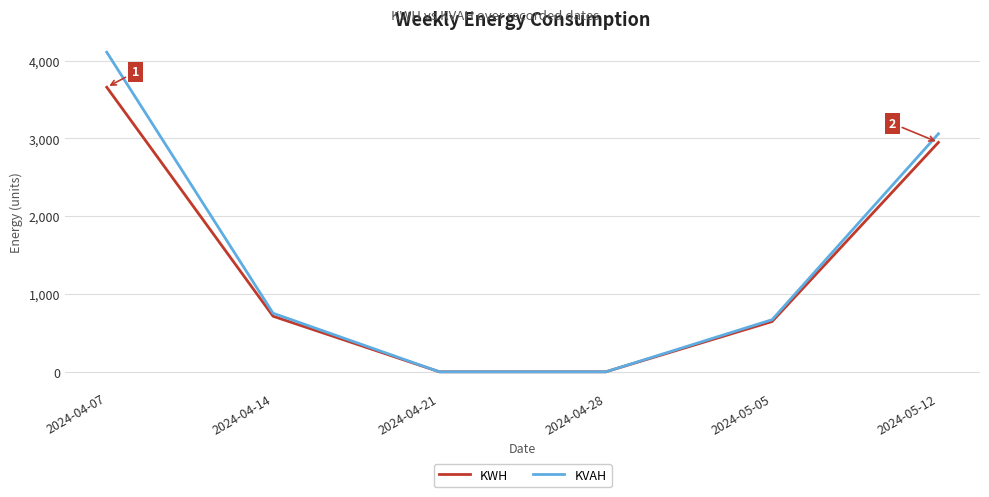

What is the maximum value shown in the chart?

4107.9